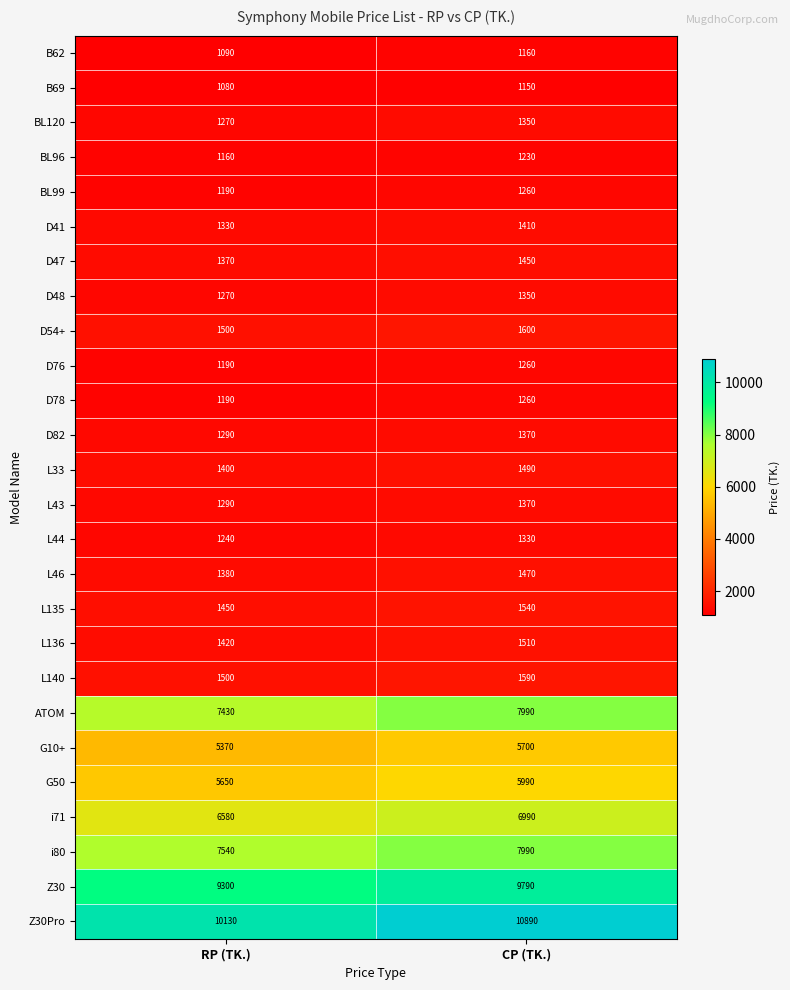

Which series has the largest range (max minus min)?

Z30Pro